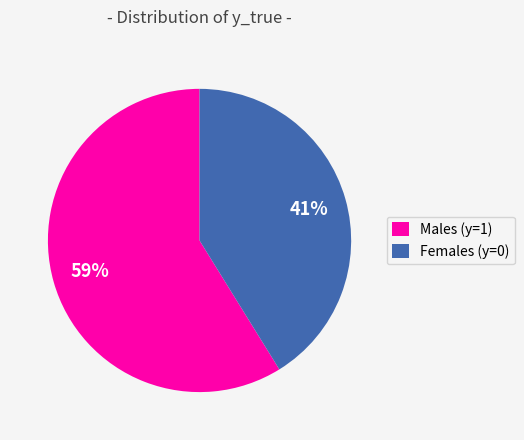

Between Females (y=0) and Males (y=1), which is larger?

Males (y=1)